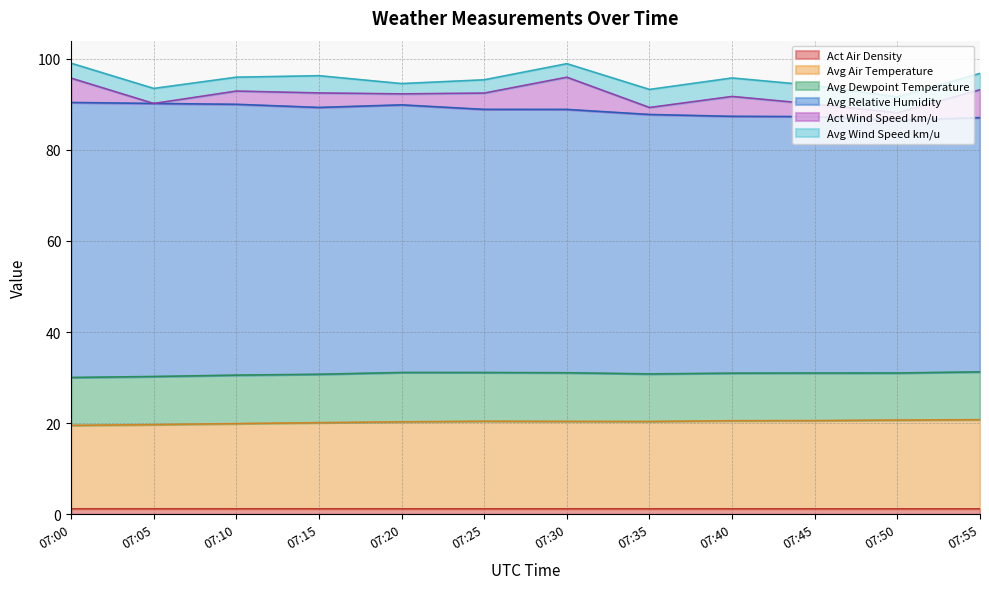

True or false: Avg Air Temperature has a value of 11.9 at 07:20.

False